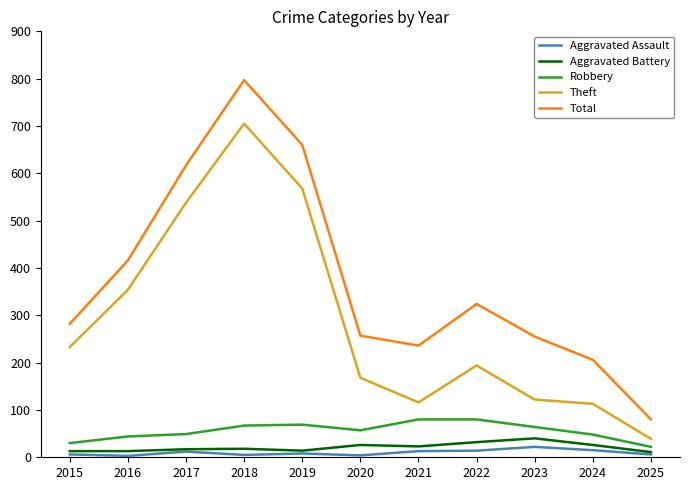

At how many categories does at least one series exceed 477?

3